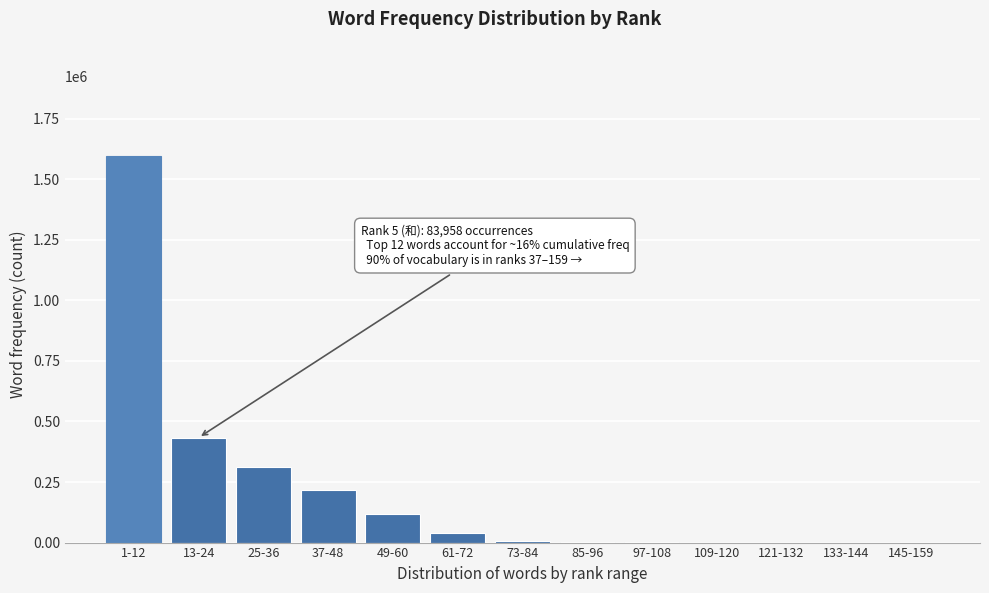

What is the change in value from 1-12 to 49-60?

-1478496